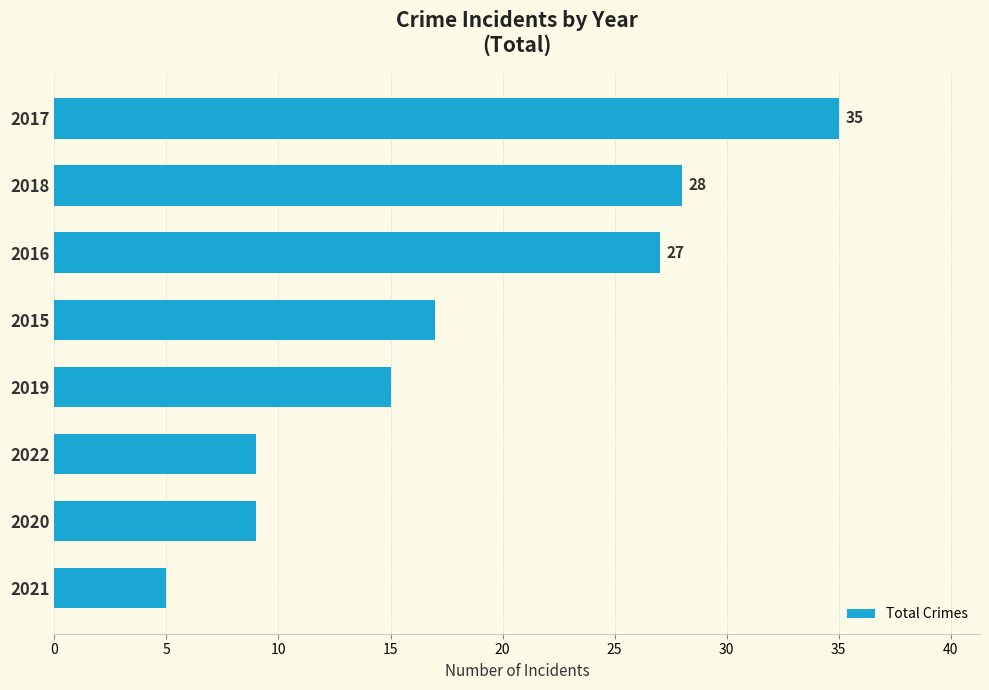

At which label is the value closest to 20?

2015